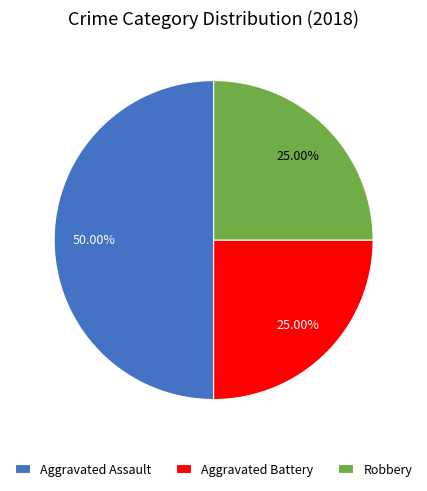

Which slice is the largest?

Aggravated Assault